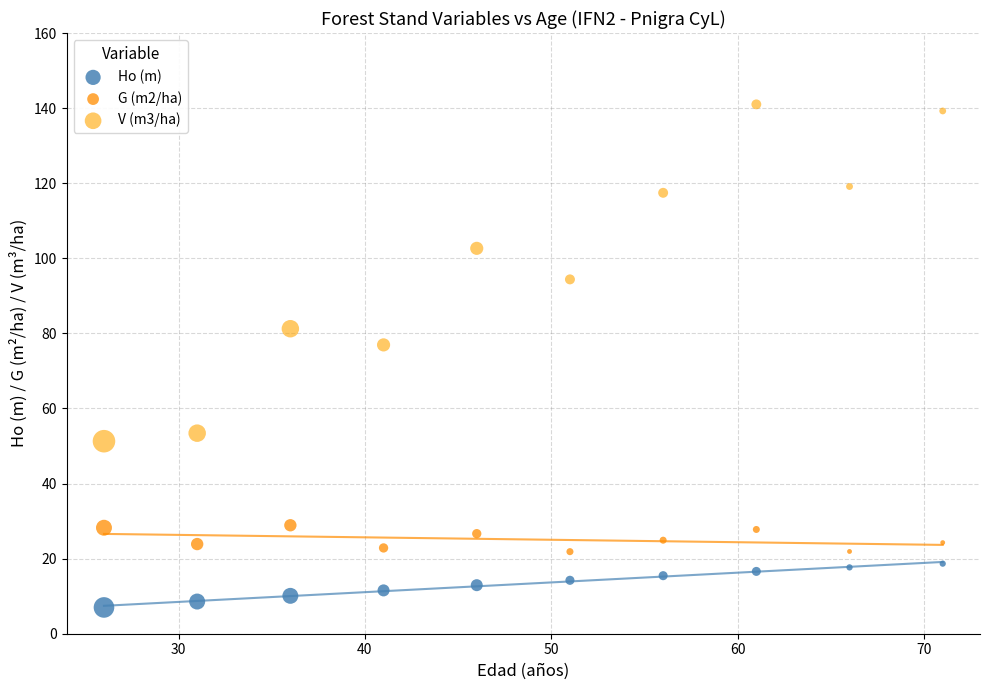

Across all data points, what is the range of X values (max minus min)?

45.0